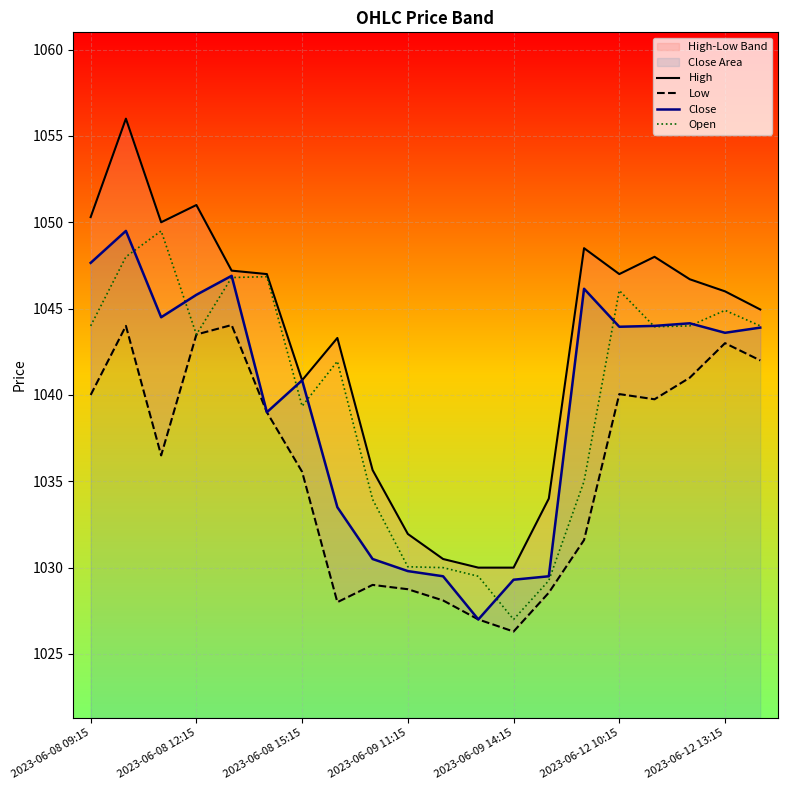

At 8, list the series in order from largest to smallest.

High, Open, Close, Low